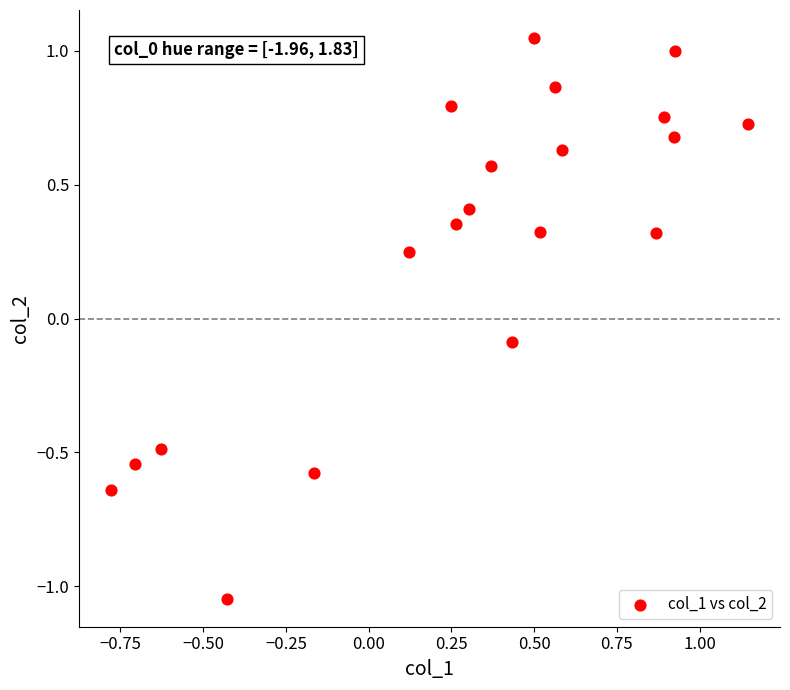

What is the range of X values (max minus min)?

1.9